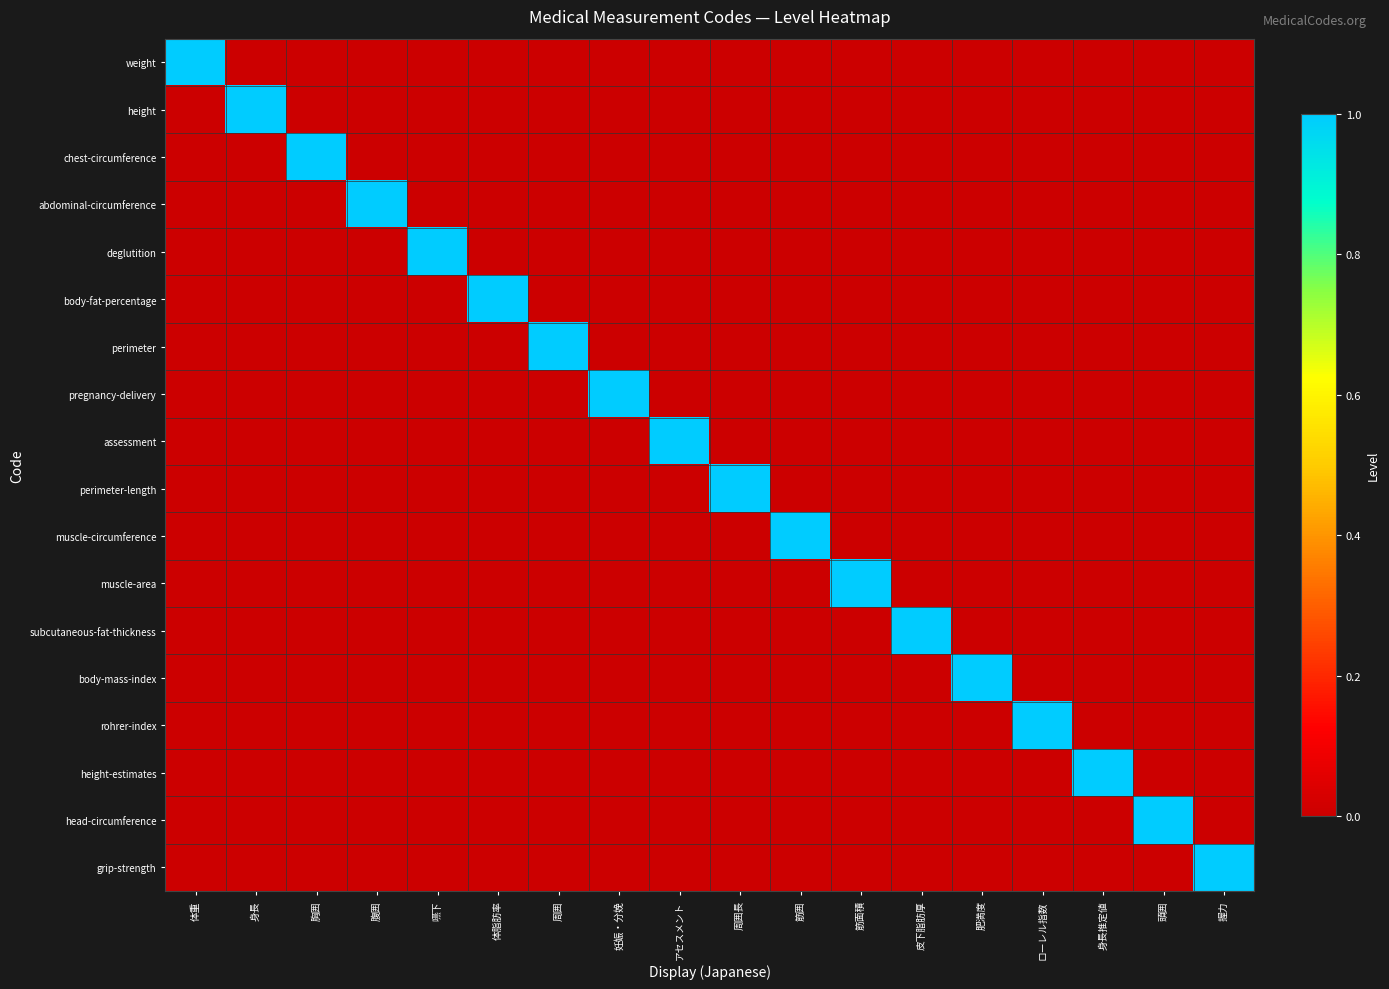

What is the total value across all series at 体脂肪率?

1